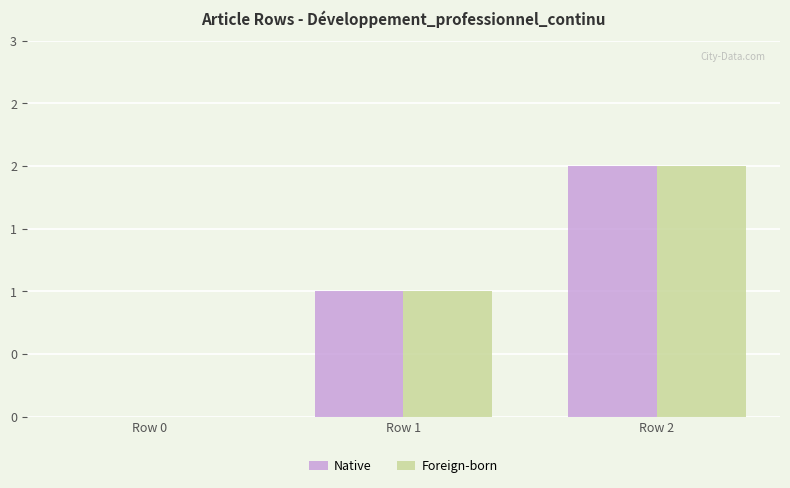

Which series has the largest total across all categories?

Native